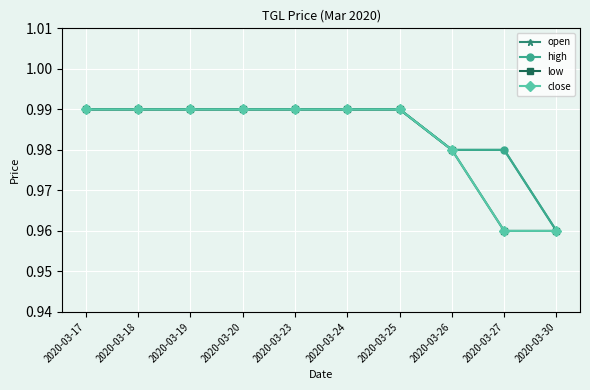

True or false: close and low cross at least once.

False